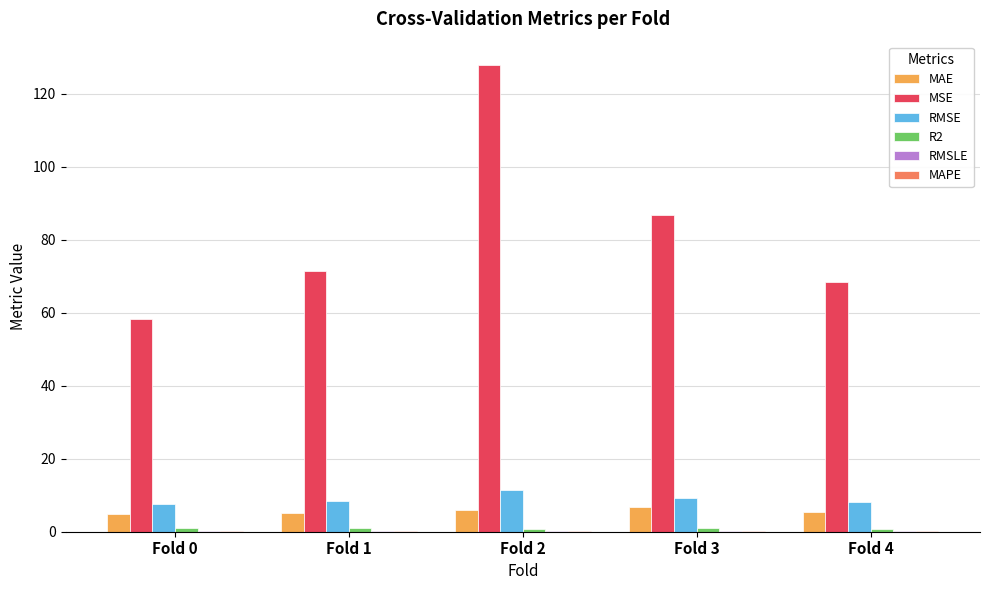

Which series has the largest total across all categories?

MSE